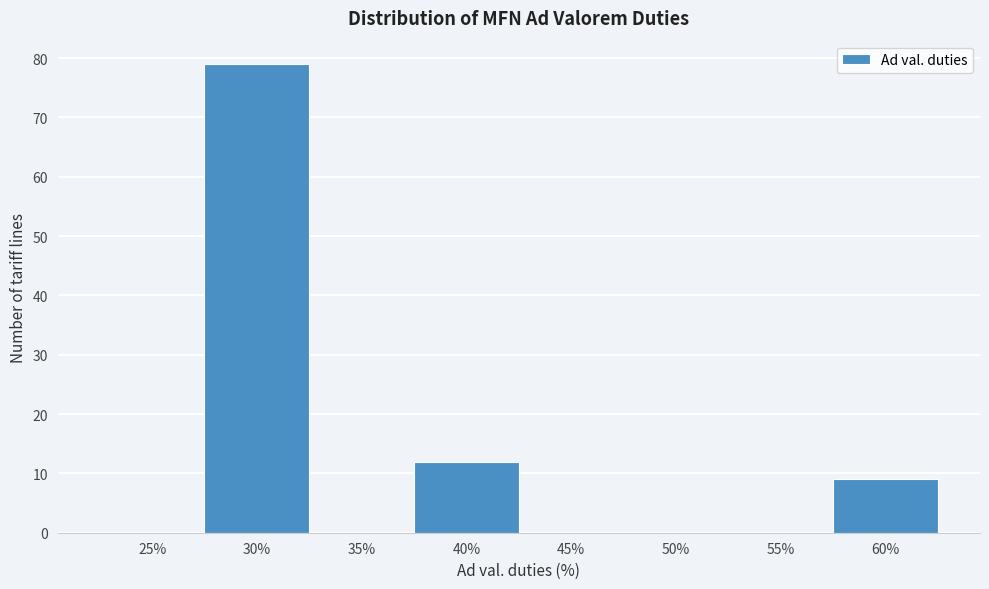

Reading left to right, extract all data points from this chart.

25%=0	30%=79	35%=0	40%=12	45%=0	50%=0	55%=0	60%=9